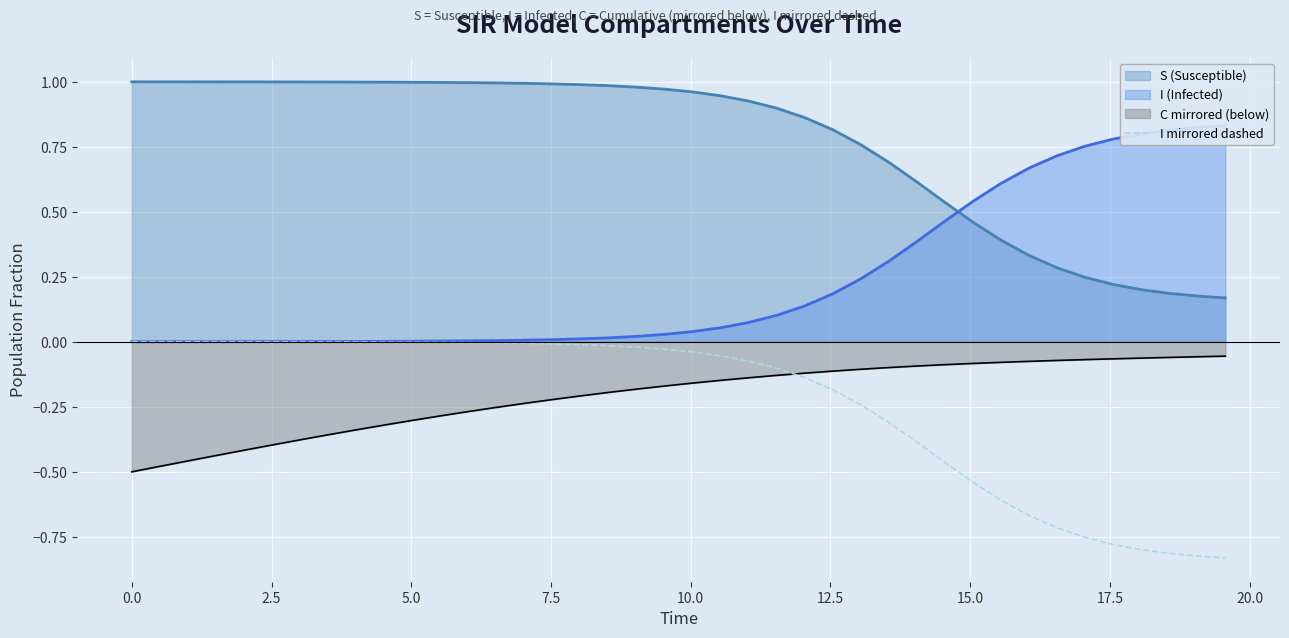

True or false: I (mirrored dashed) and I line cross at least once.

False